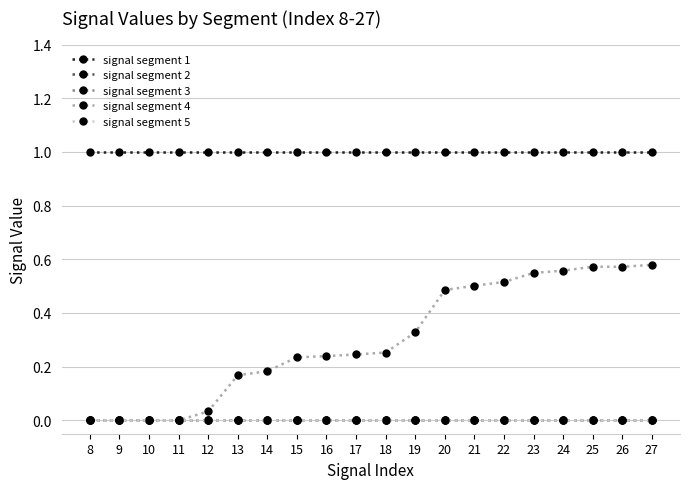

Which series has the largest total across all categories?

signal segment 1